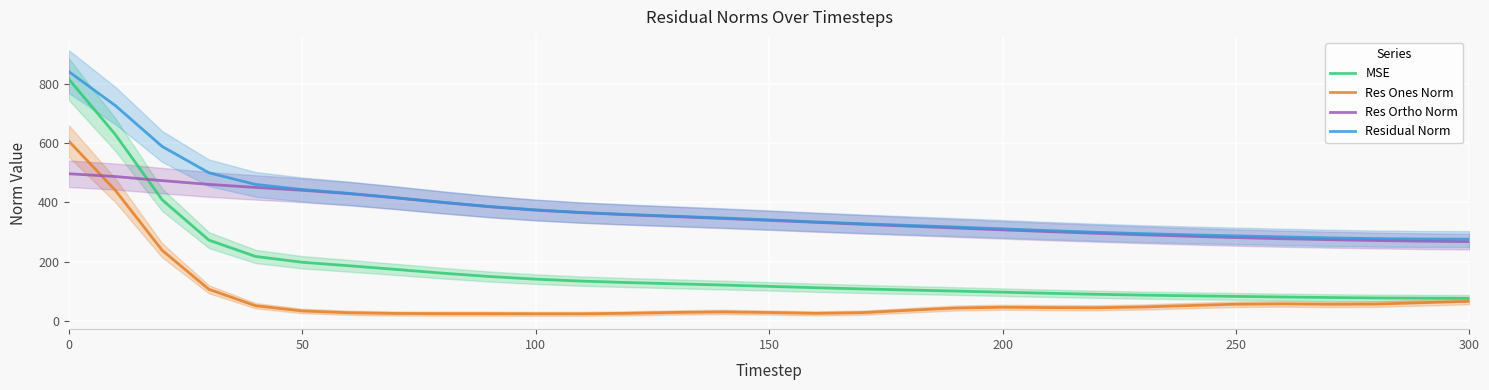

True or false: Residual Norm and Res Ones Norm intersect in this chart.

False